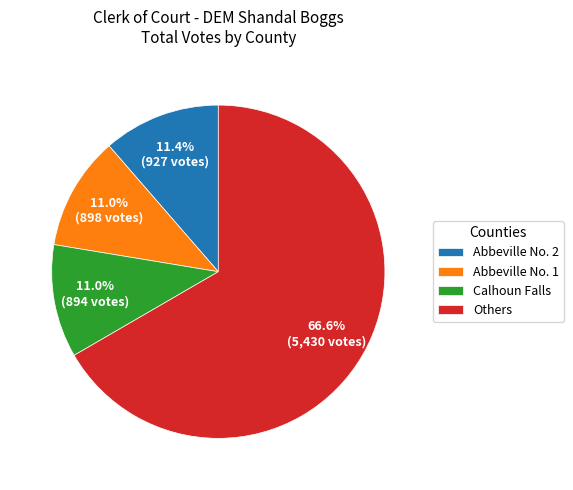

Is there any slice that represents more than half of the pie?

Yes